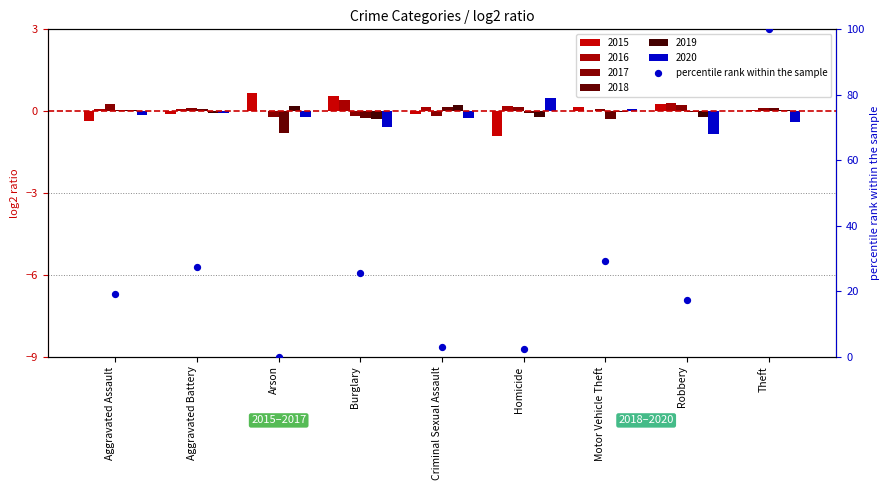

Which has a higher value, Burglary or Robbery?

Burglary